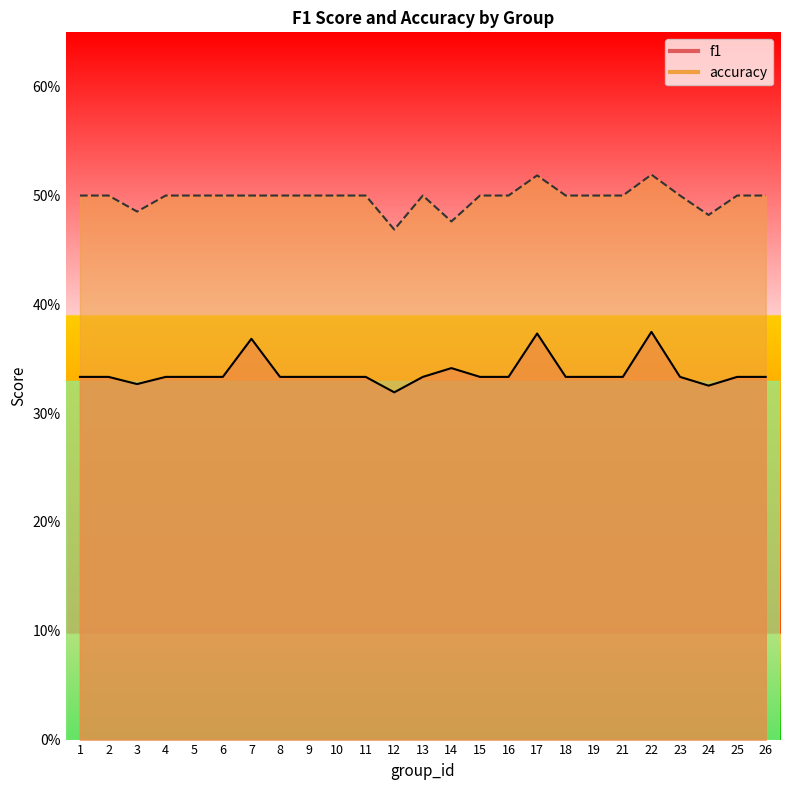

Count the number of data series in this chart.

2